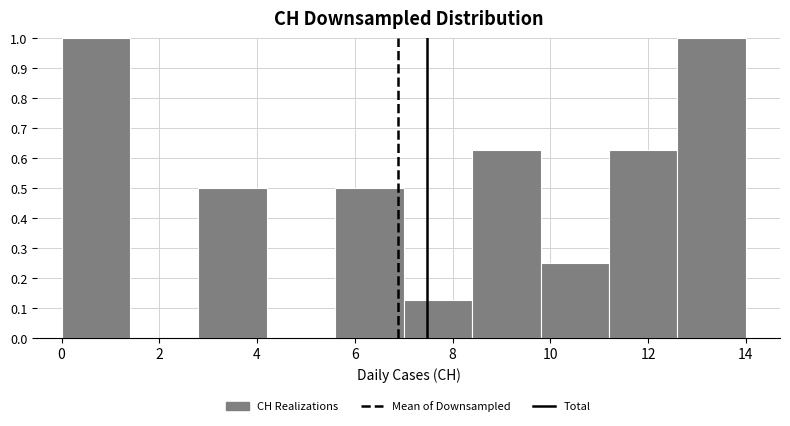

How tall is the bar that spans 2.8 to 4.2 on the x-axis? The values are not printed on the chart, so give them approximately, as read against the axis.

0.50